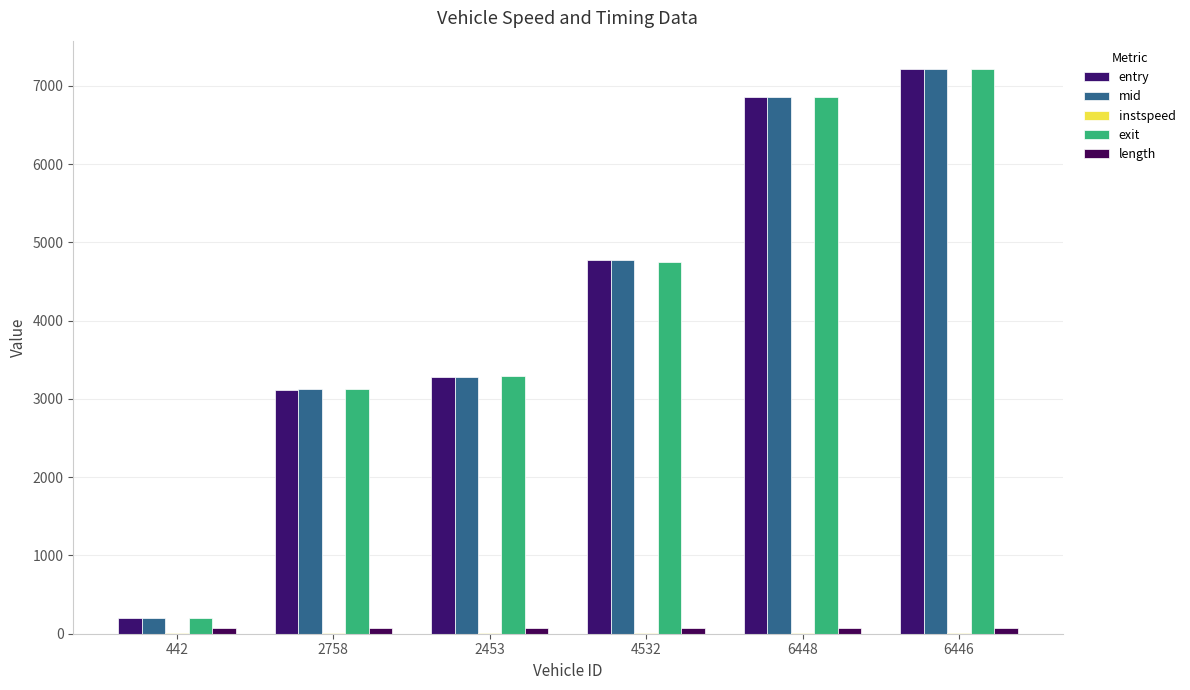

What position from the right is 6446?

1